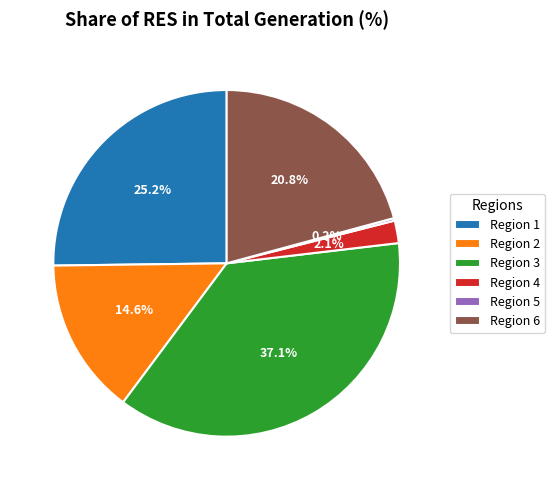

What is the ratio of the value at Region 3 to the value at Region 2?

2.5